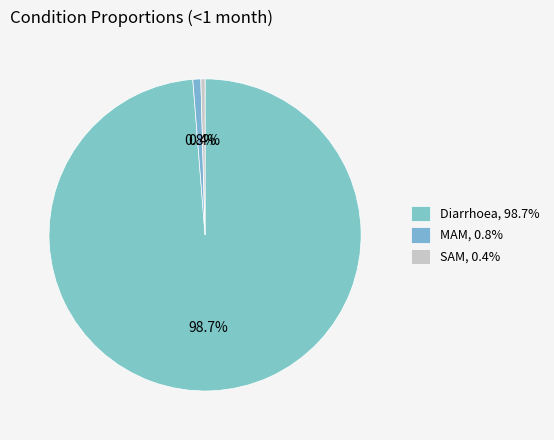

Which slice is the smallest?

SAM